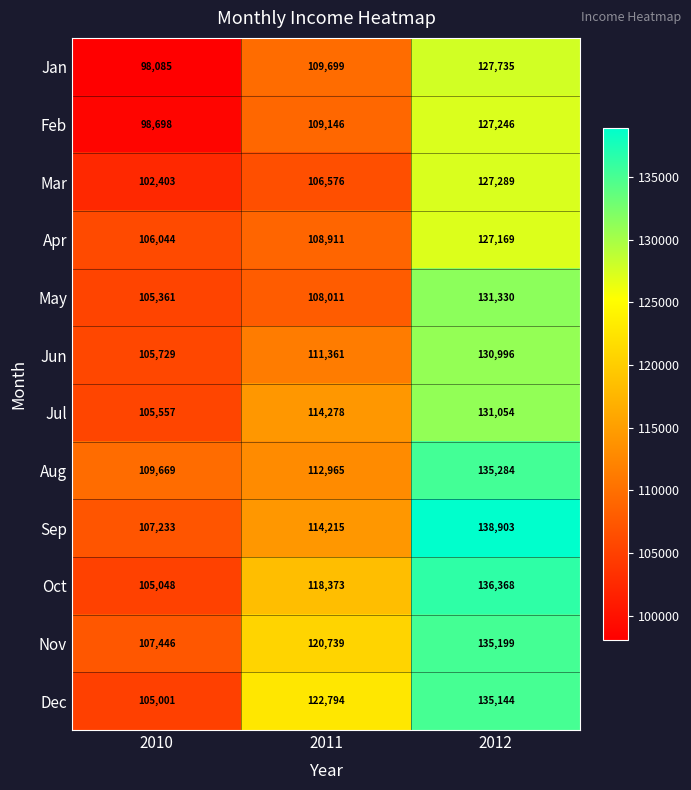

What is the maximum value shown in the chart?

138903